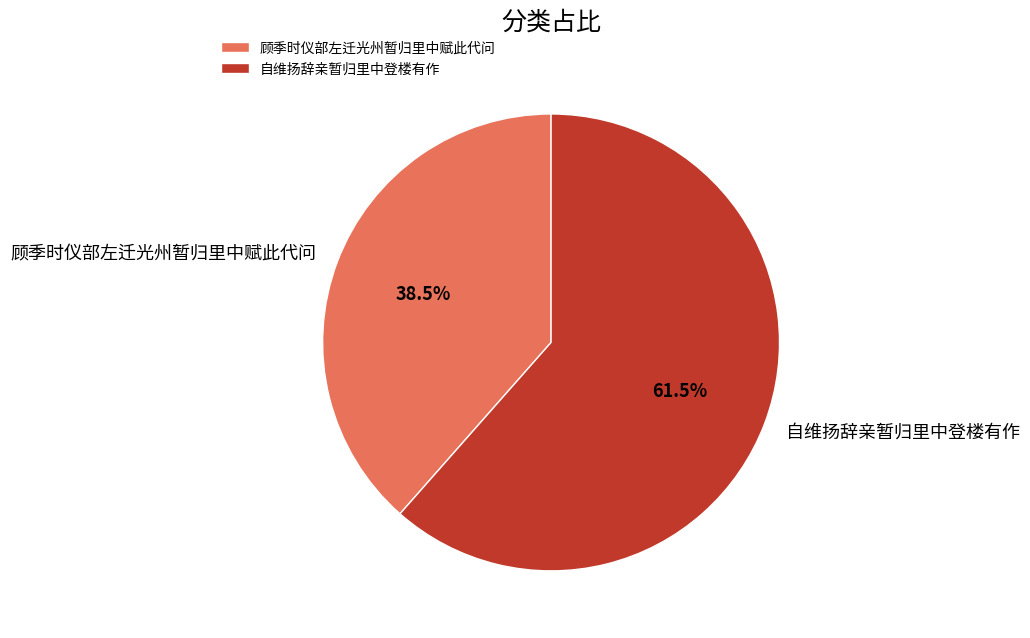

Approximately how many times larger is the value at 顾季时仪部左迁光州暂归里中赋此代问 compared to 自维扬辞亲暂归里中登楼有作?

0.6